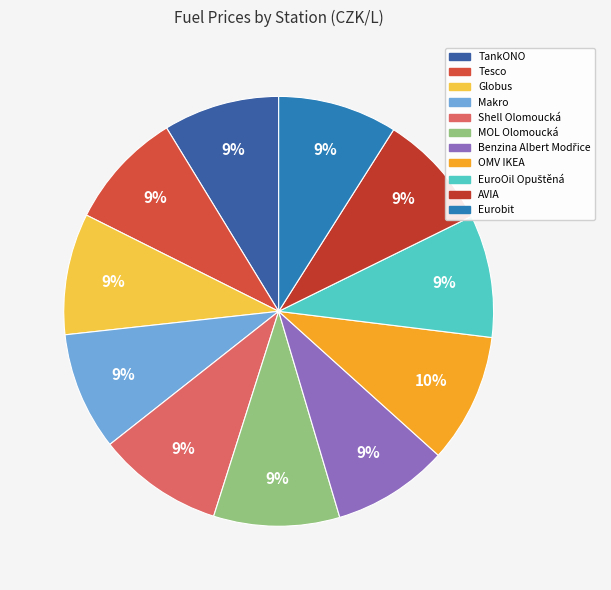

What is the change in value from Shell Olomoucká to Benzina Albert Modřice?

-3.0